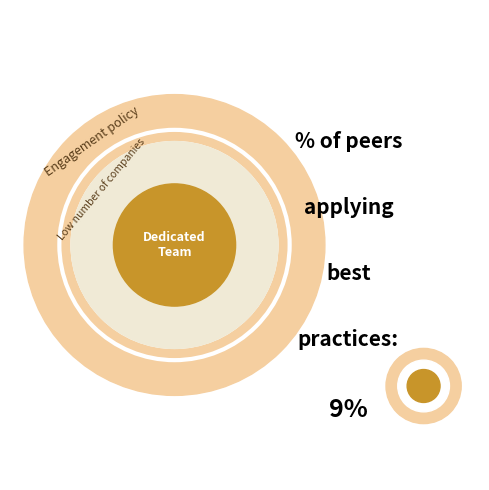

Does any single category account for the majority?

No